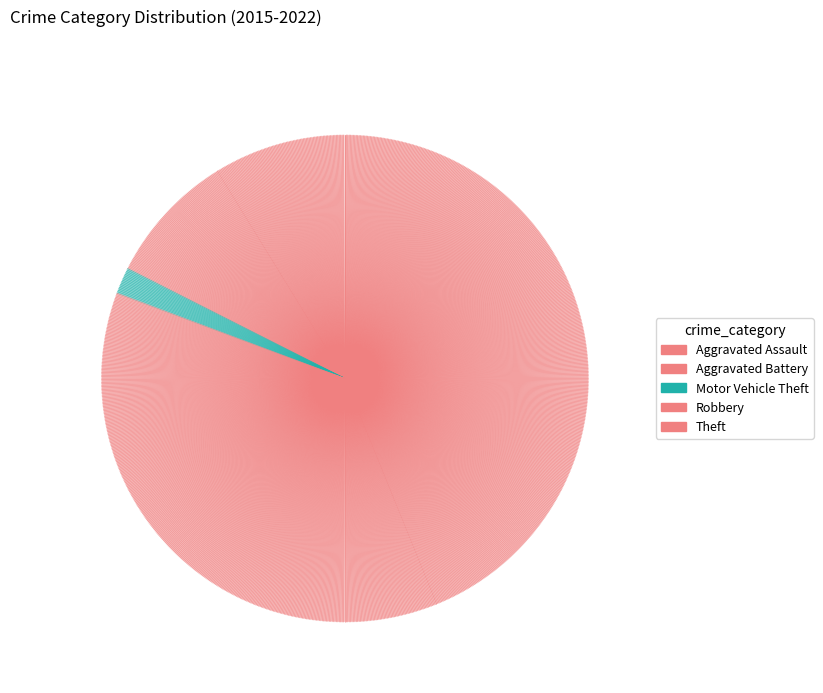

What is the ratio of the value at Aggravated Assault to the value at Aggravated Battery?

1.0